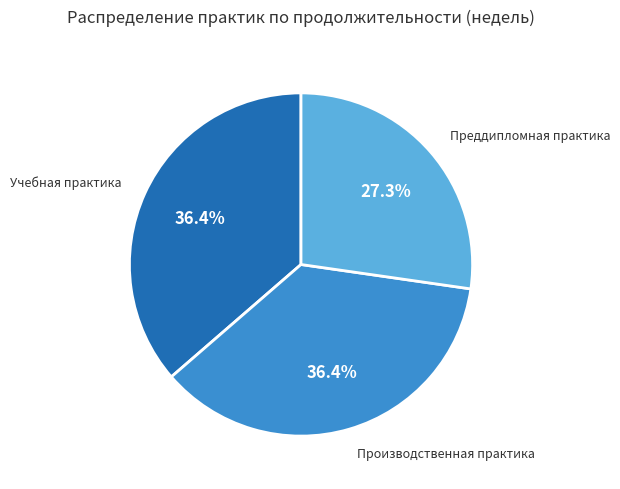

Between Производственная практика and Преддипломная практика, which is larger?

Производственная практика